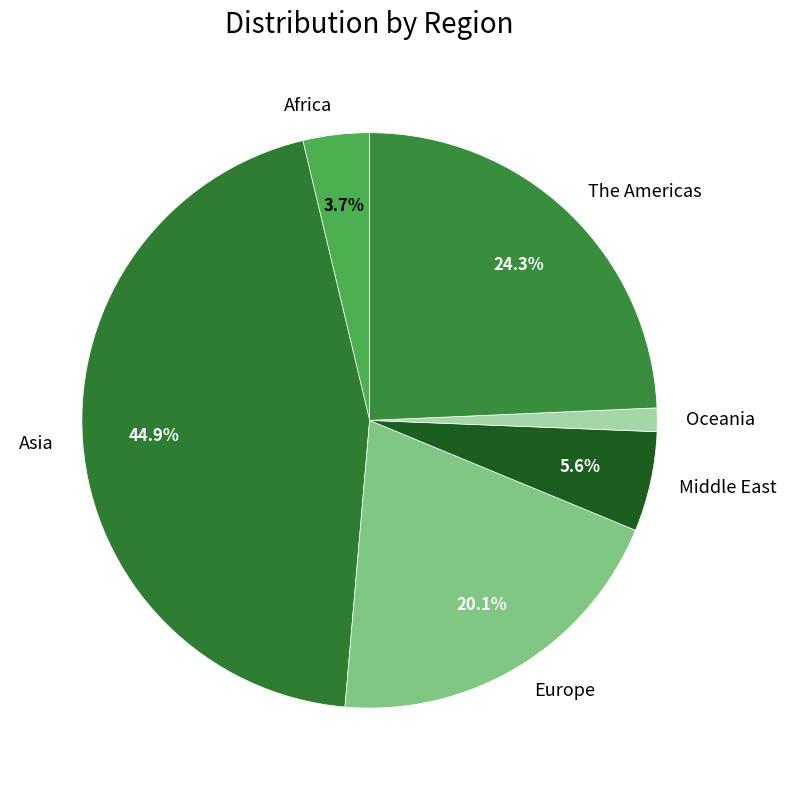

Count the number of slices in the pie.

6